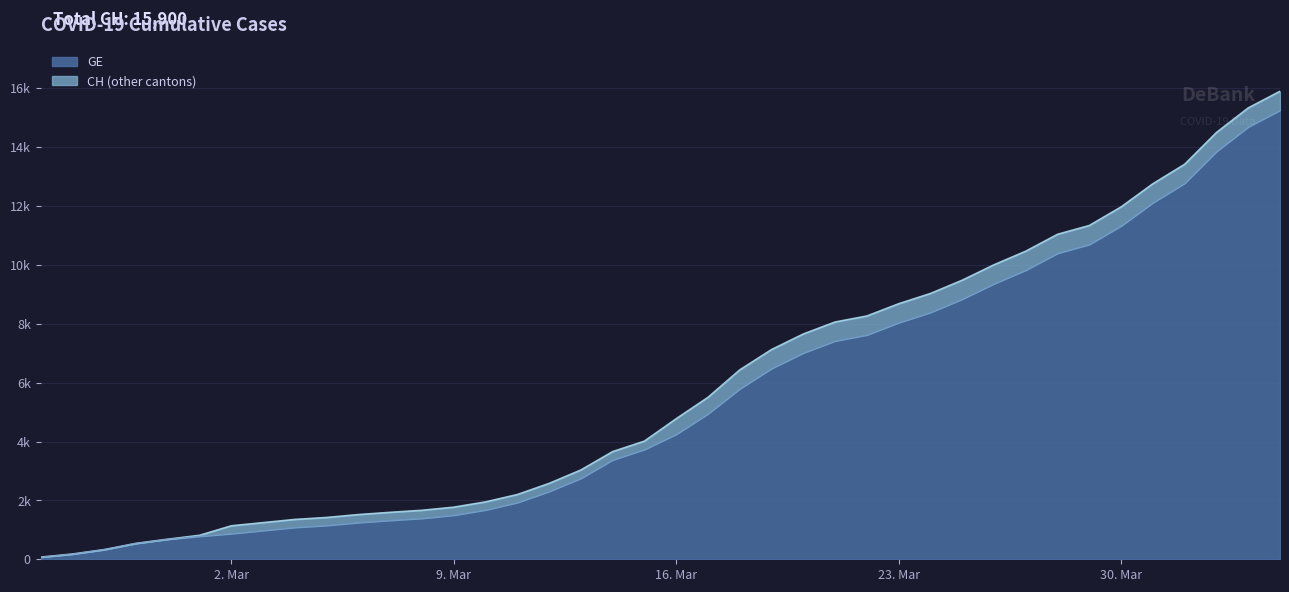

What are all the series names shown in the legend?

GE, CH (other cantons)